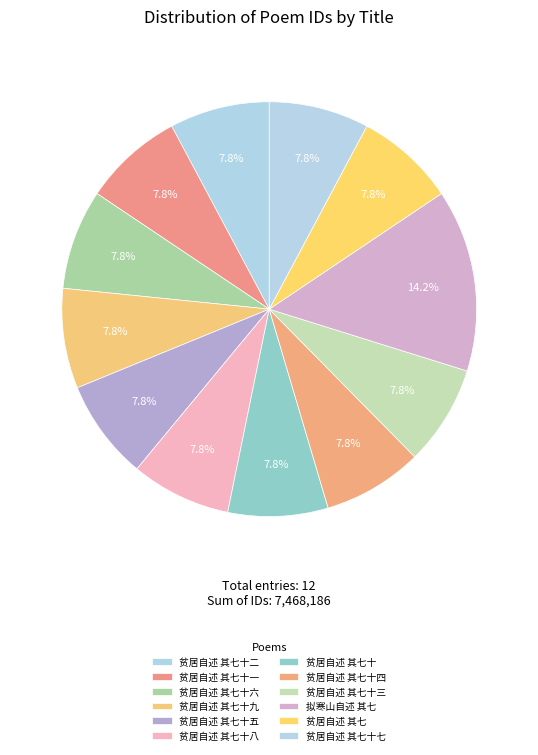

What is the total percentage of 贫居自述 其七 and 贫居自述 其七十六?

15.6%